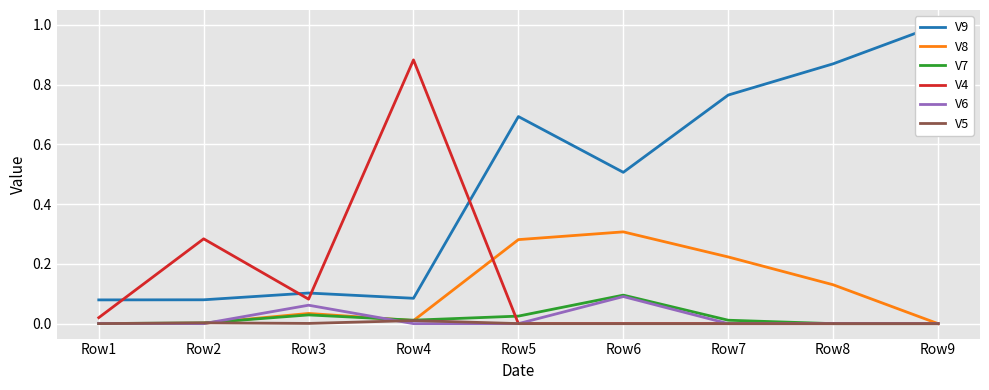

Reading left to right, what are all the values shown in this chart?

V9: 0.1	0.1	0.1	0.1	0.7	0.5	0.8	0.9	1.0
V8: 0.0	0.0	0.0	0.0	0.3	0.3	0.2	0.1	0.0
V7: 0.0	0.0	0.0	0.0	0.0	0.1	0.0	0.0	0.0
V4: 0.0	0.3	0.1	0.9	0.0	0.0	0.0	0.0	0.0
V6: 0.0	0.0	0.1	0.0	0.0	0.1	0.0	0.0	0.0
V5: 0.0	0.0	0.0	0.0	0.0	0.0	0.0	0.0	0.0